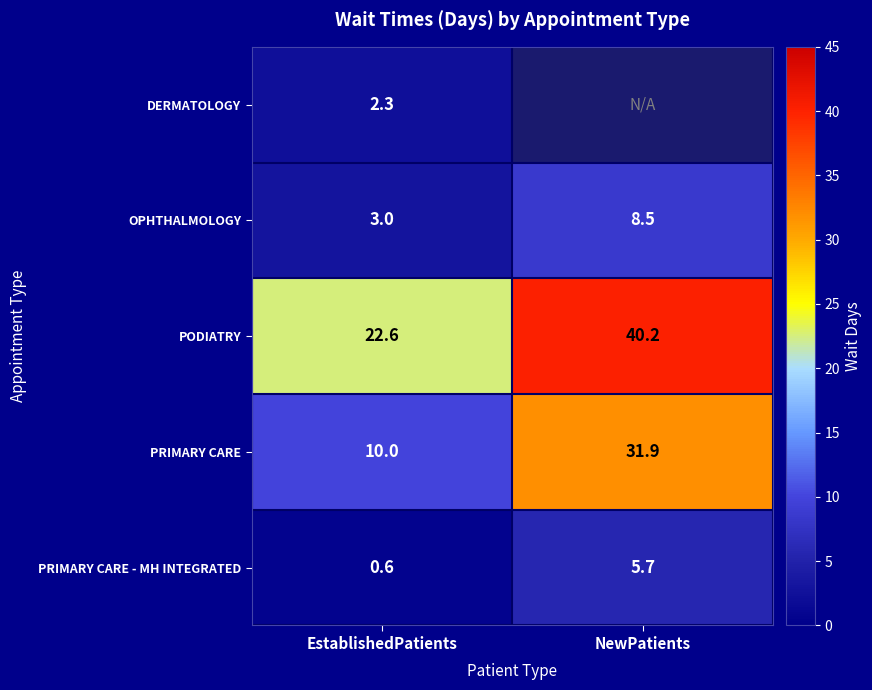

What is the spread (max minus min) of values at EstablishedPatients?

22.0